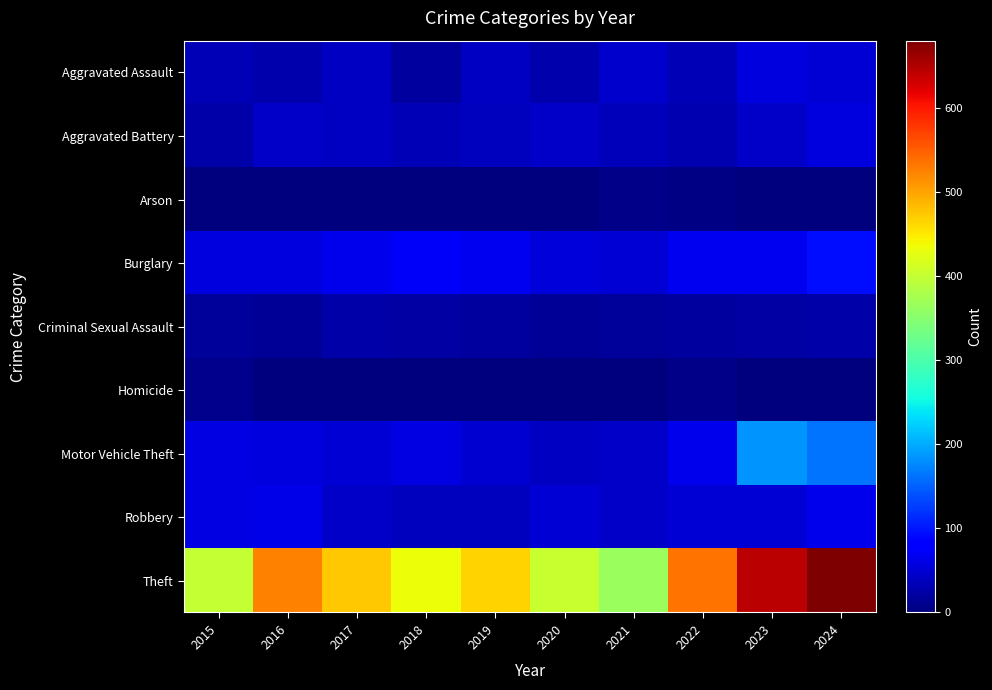

Reading left to right, what are all the values shown in this chart?

Aggravated Assault: 2015=33	2016=29	2017=42	2018=21	2019=41	2020=28	2021=46	2022=34	2023=58	2024=52
Aggravated Battery: 2015=26	2016=45	2017=42	2018=33	2019=39	2020=43	2021=35	2022=31	2023=45	2024=56
Arson: 2015=0	2016=1	2017=1	2018=1	2019=2	2020=2	2021=6	2022=4	2023=2	2024=2
Burglary: 2015=57	2016=57	2017=65	2018=73	2019=68	2020=54	2021=53	2022=69	2023=69	2024=93
Criminal Sexual Assault: 2015=17	2016=15	2017=24	2018=23	2019=19	2020=15	2021=18	2022=21	2023=23	2024=24
Homicide: 2015=8	2016=2	2017=2	2018=0	2019=0	2020=2	2021=1	2022=6	2023=1	2024=0
Motor Vehicle Theft: 2015=60	2016=56	2017=52	2018=61	2019=50	2020=40	2021=44	2022=65	2023=184	2024=163
Robbery: 2015=60	2016=62	2017=45	2018=39	2019=39	2020=52	2021=44	2022=51	2023=51	2024=65
Theft: 2015=399	2016=525	2017=474	2018=433	2019=465	2020=403	2021=365	2022=534	2023=645	2024=680